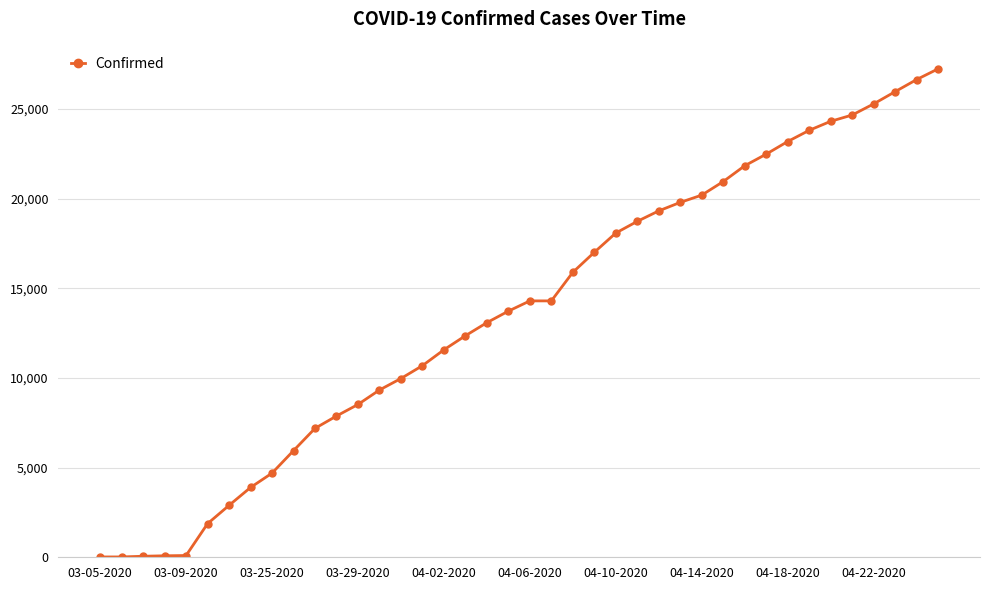

What is the maximum value shown in the chart?

27231